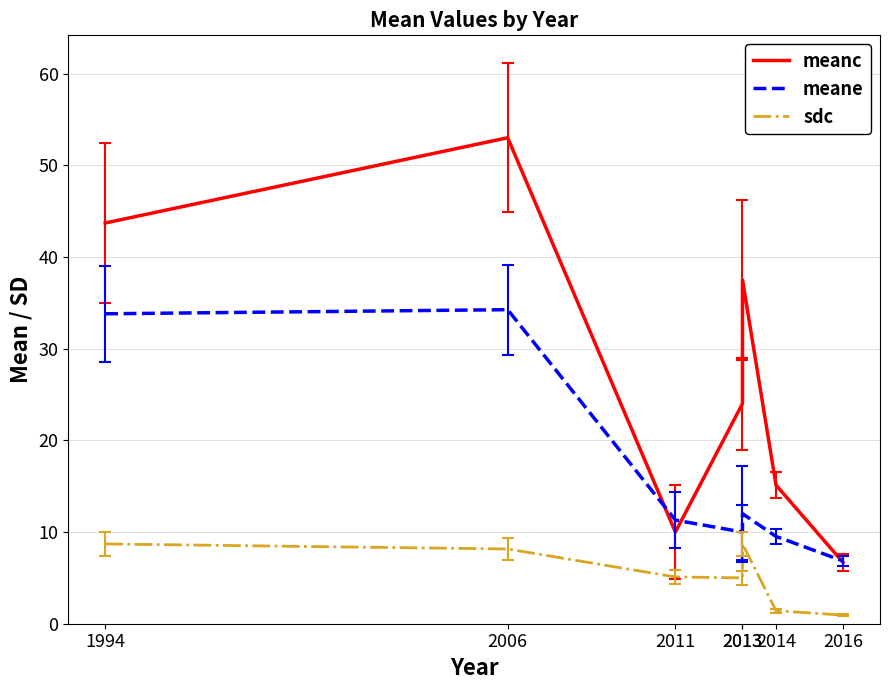

What is the value of the meane point at the 5th from the left?

10.0